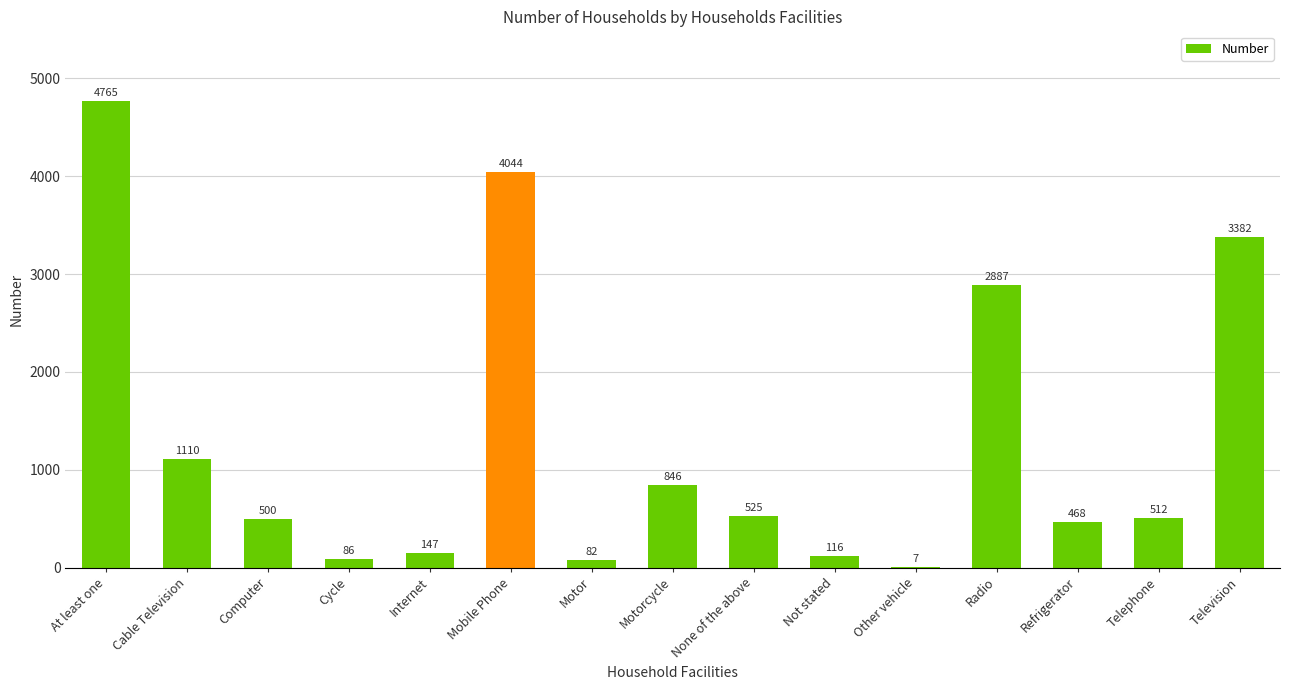

Reading left to right, transcribe all the data shown in this chart.

At least one=4765	Cable Television=1110	Computer=500	Cycle=86	Internet=147	Mobile Phone=4044	Motor=82	Motorcycle=846	None of the above=525	Not stated=116	Other vehicle=7	Radio=2887	Refrigerator=468	Telephone=512	Television=3382